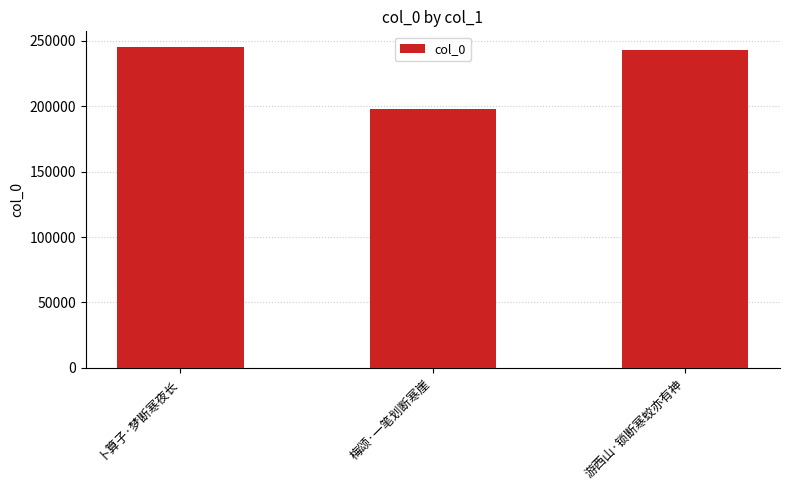

Reading left to right, what are all the values shown in this chart?

245136	197729	243286